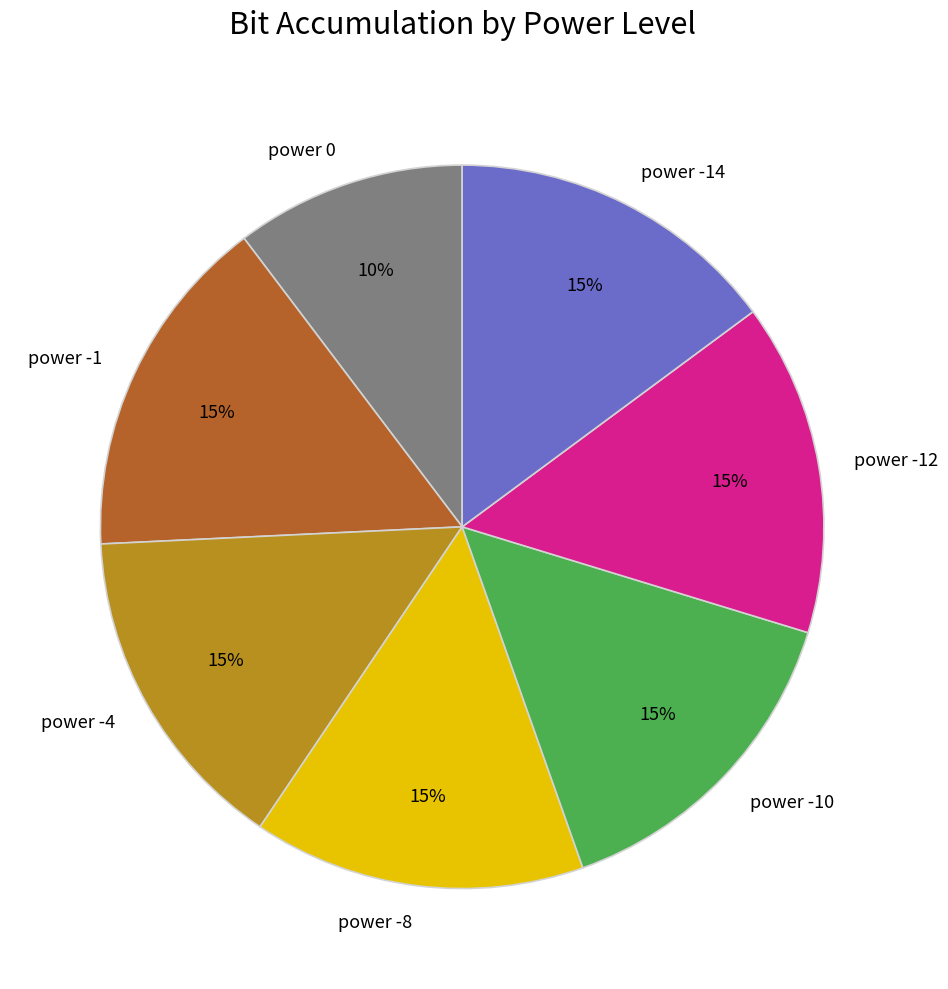

Does power -12 represent more than half of the total?

No